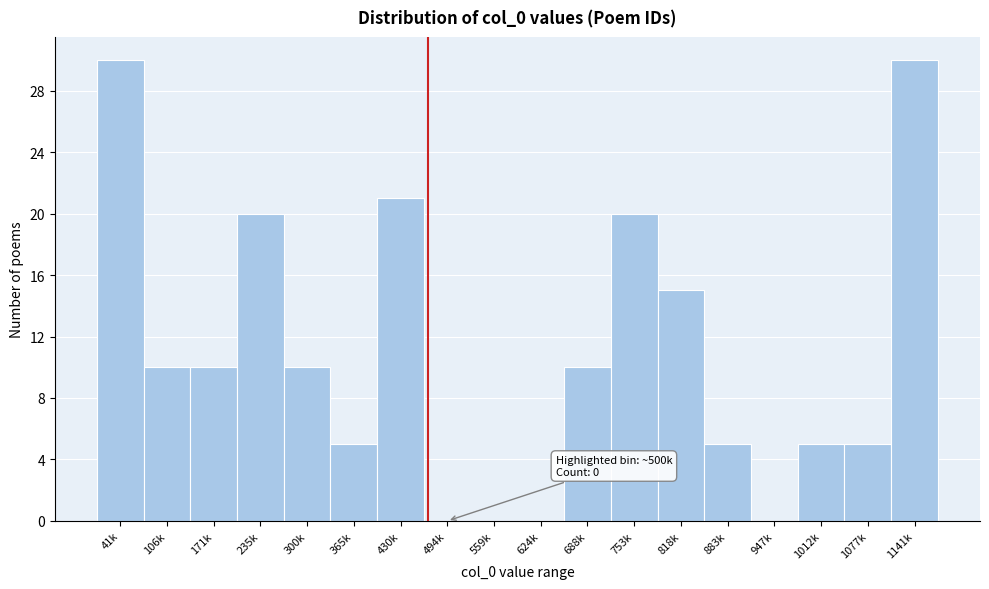

Reading left to right, what are all the values shown in this chart?

41k=30	106k=10	171k=10	235k=20	300k=10	365k=5	430k=21	494k=0	559k=0	624k=0	688k=10	753k=20	818k=15	883k=5	947k=0	1012k=5	1077k=5	1141k=30